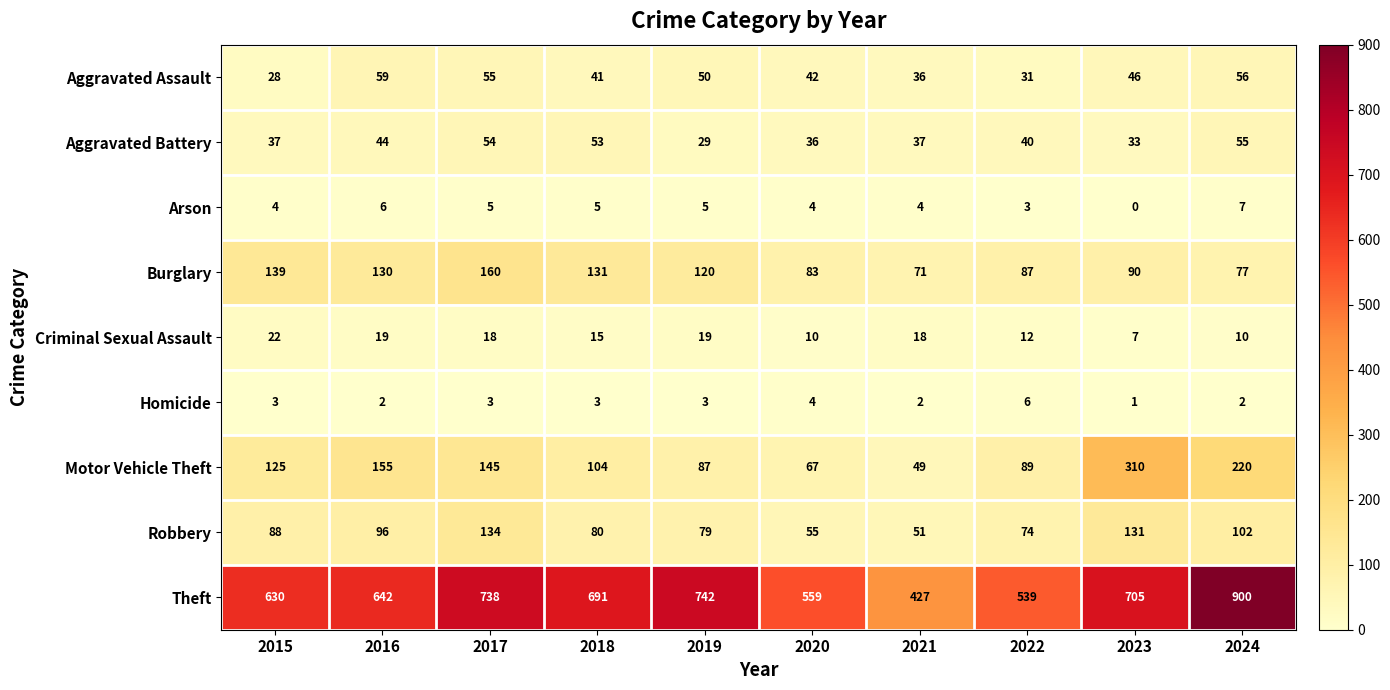

Rank the series by their maximum value, from highest to lowest.

Theft, Motor Vehicle Theft, Burglary, Robbery, Aggravated Assault, Aggravated Battery, Criminal Sexual Assault, Arson, Homicide